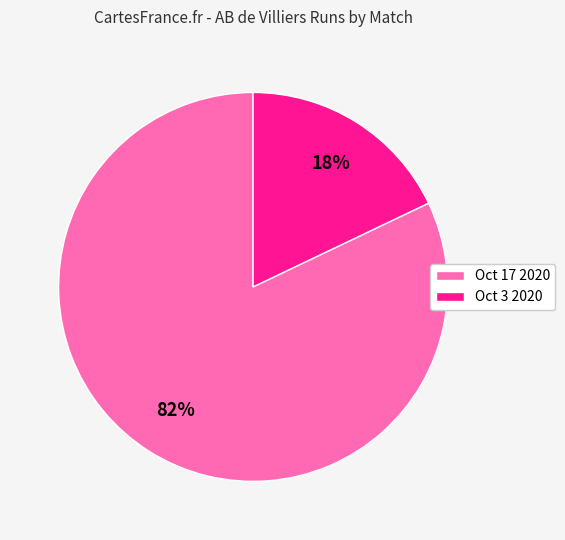

Between Oct 17 2020 and Oct 3 2020, which is larger?

Oct 17 2020